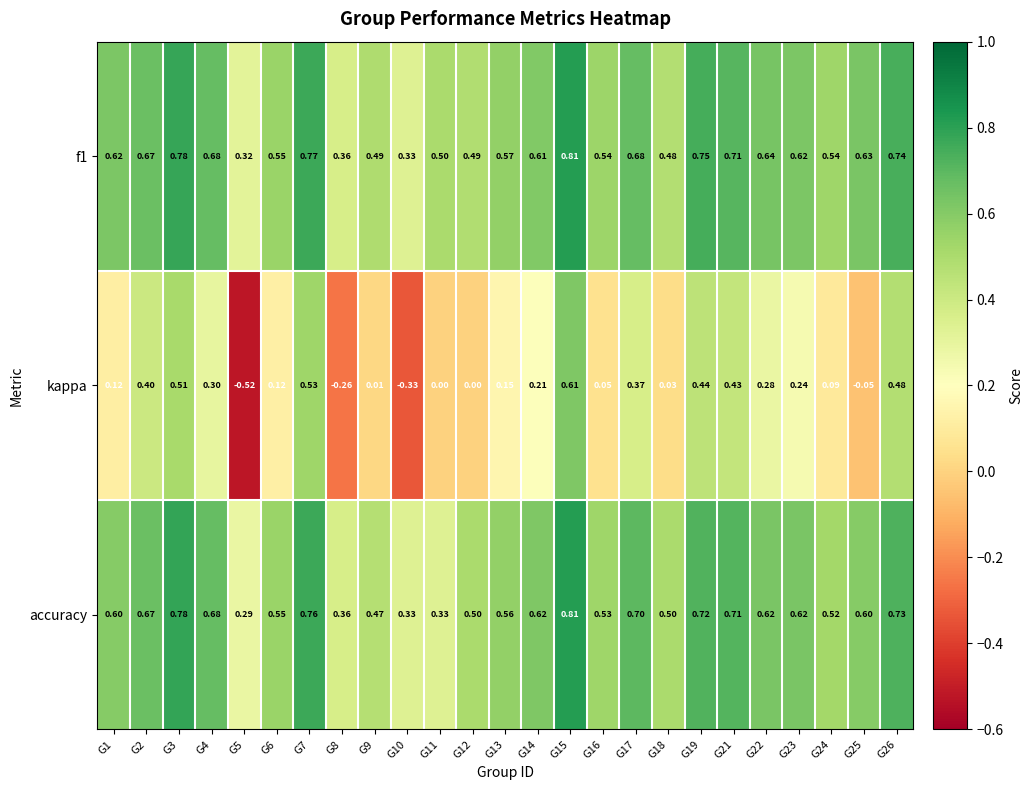

Is the value of f1 at G5 greater than the value of accuracy at G21?

No